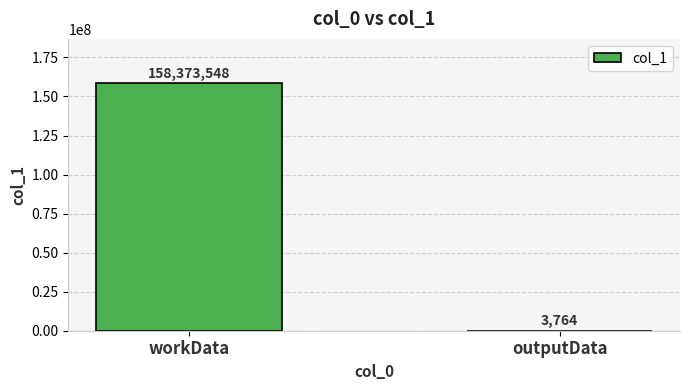

What is the greatest value displayed?

158373548